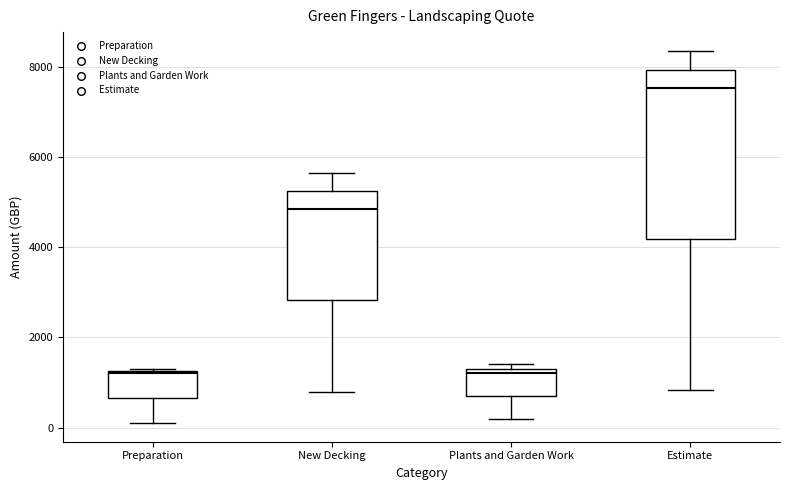

Which box is the tallest, from its lower edge to its upper edge?

Estimate